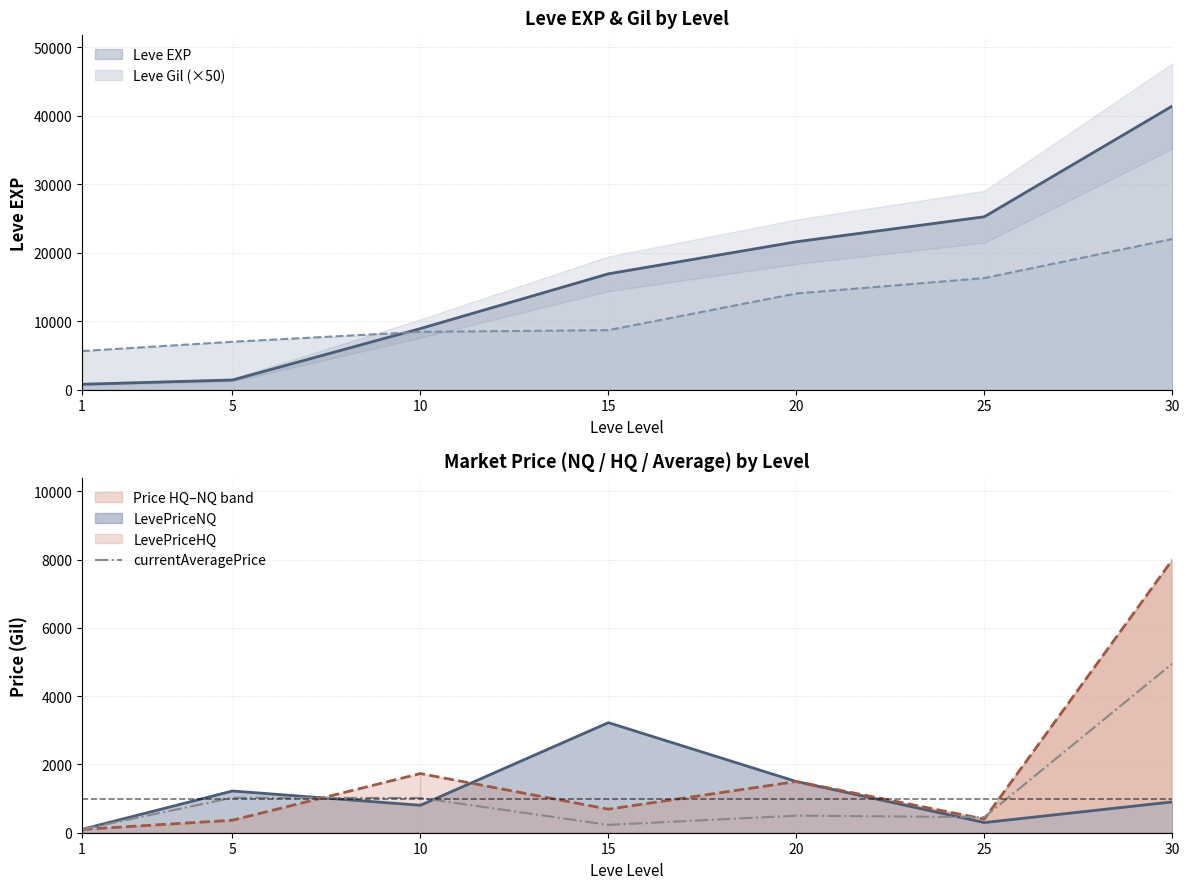

The value at 5 is 421.2. True or false?

False